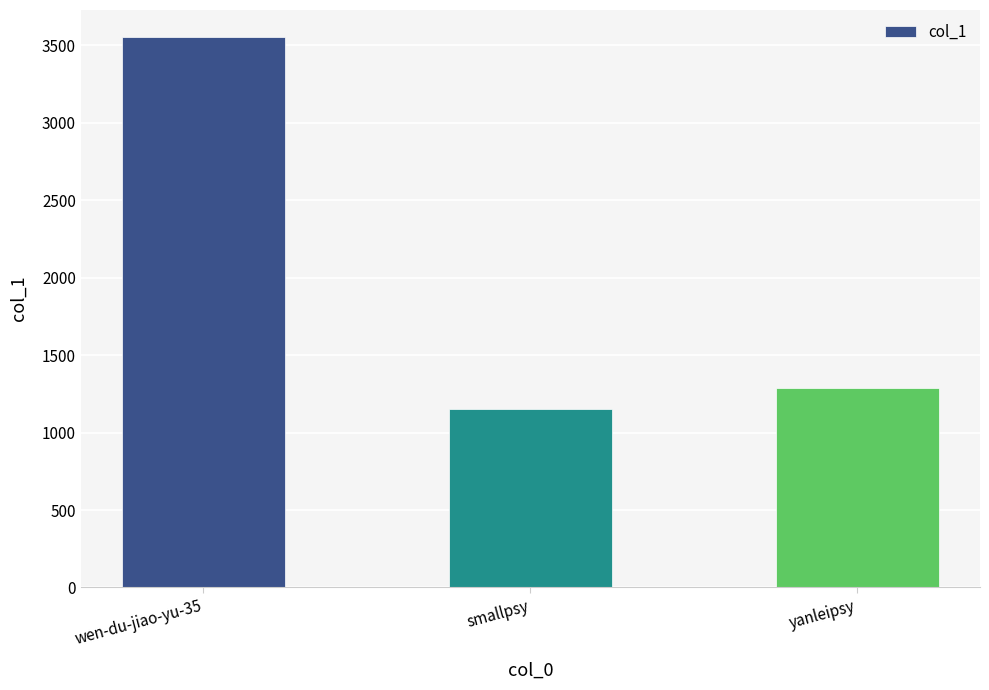

What is the label of the 1st bar from the right?

yanleipsy